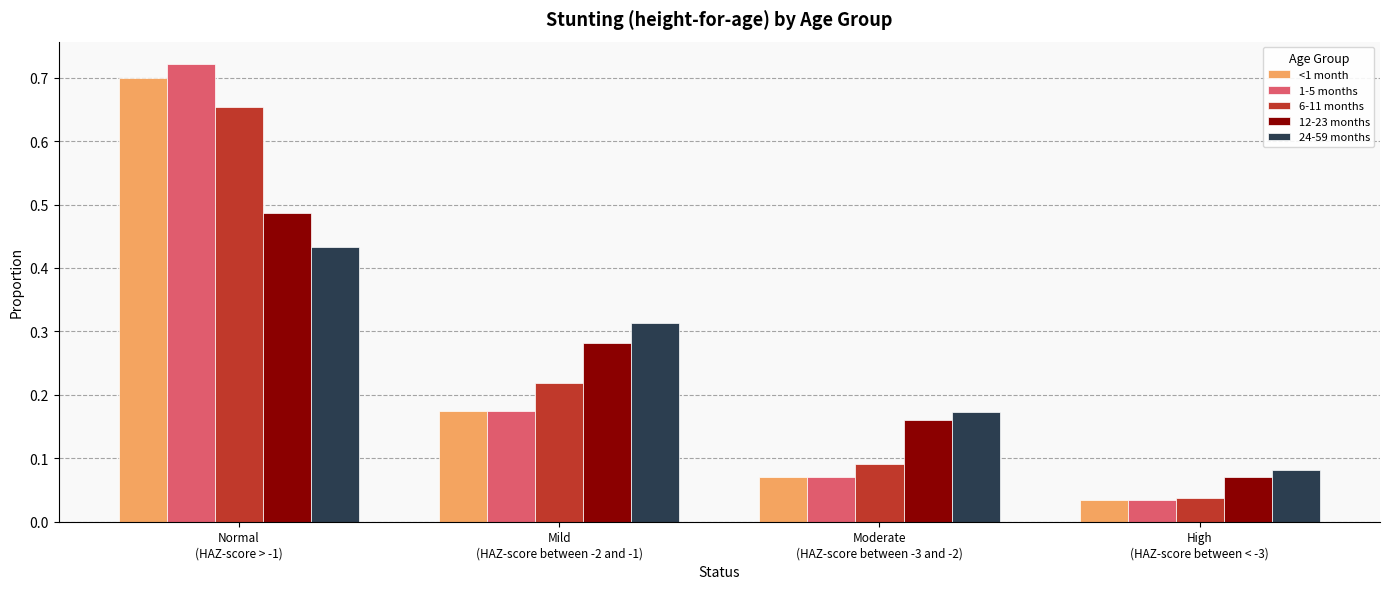

Which series has the largest range (max minus min)?

1-5 months